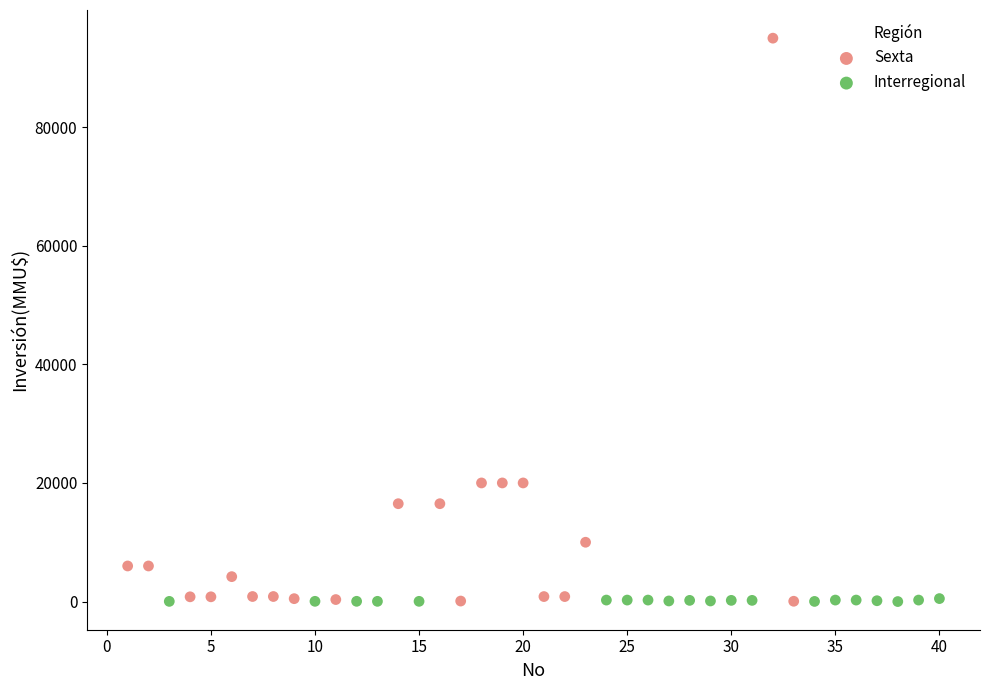

Which series contains the highest Y value?

Sexta